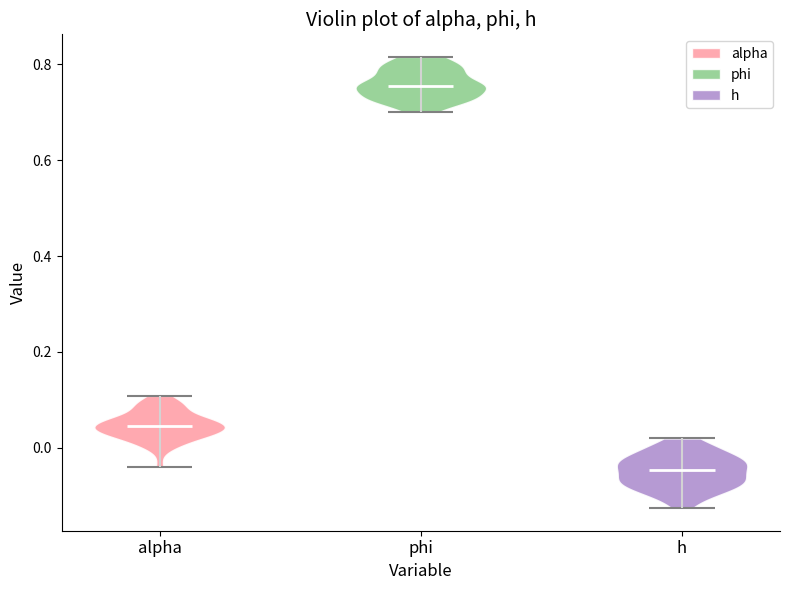

What is the highest point the violin for alpha reaches on the y-axis? The values are not printed on the chart, so give them approximately, as read against the axis.

0.10